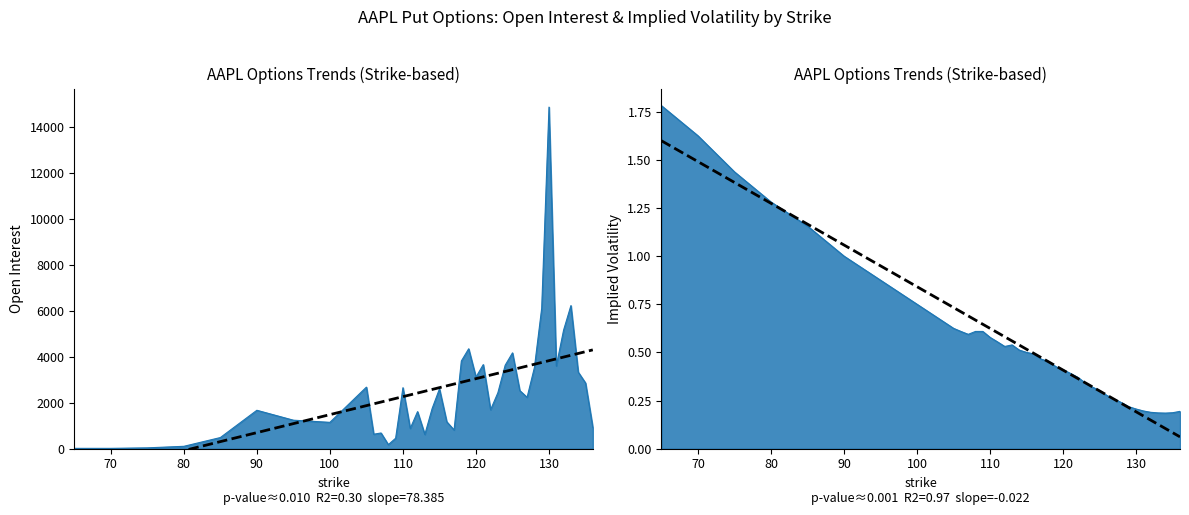

What is the average value of the openInterest series?

2496.4